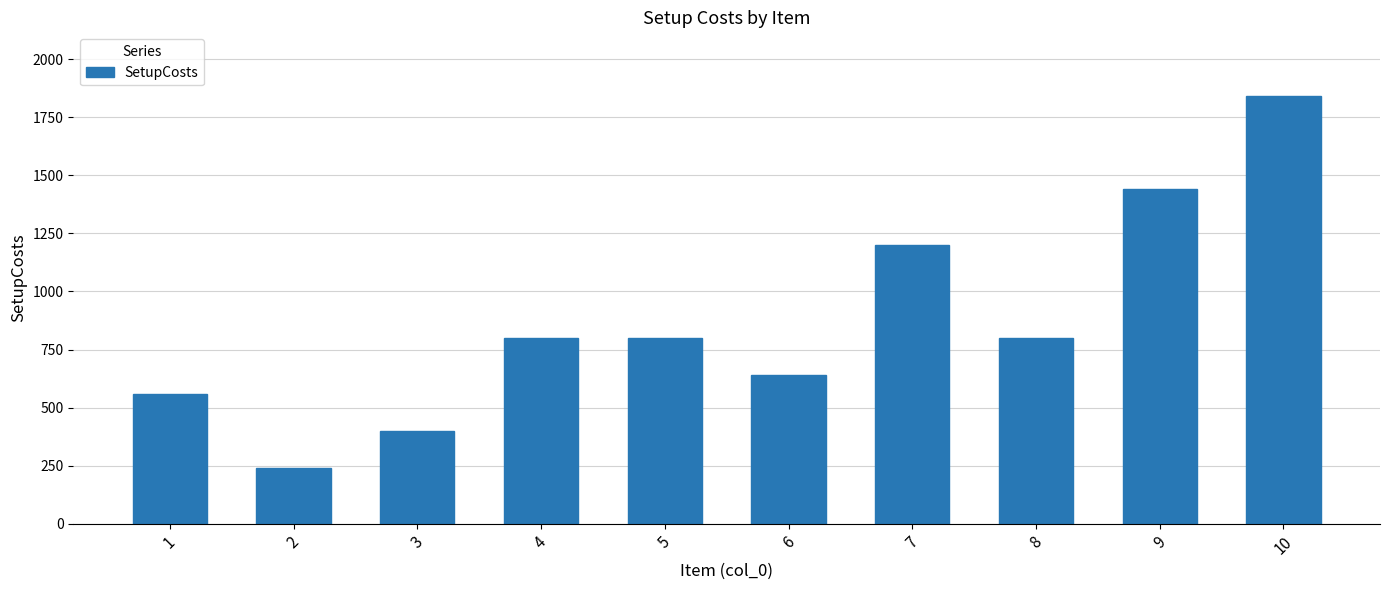

What is the value of the 7th bar from the left?

1200